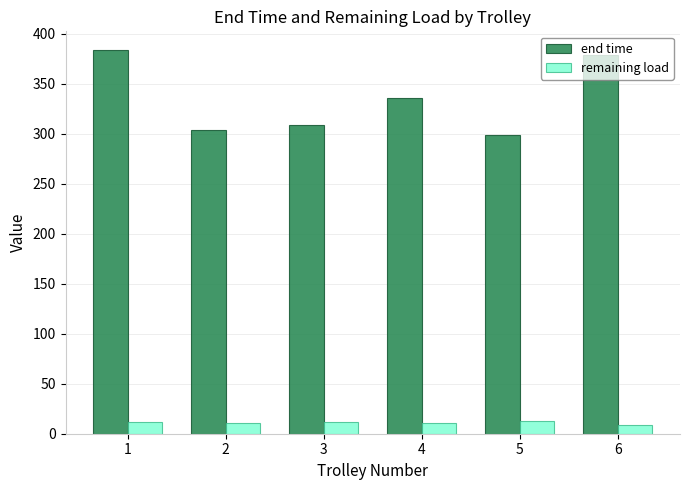

What is the highest value of the end time series?

383.1